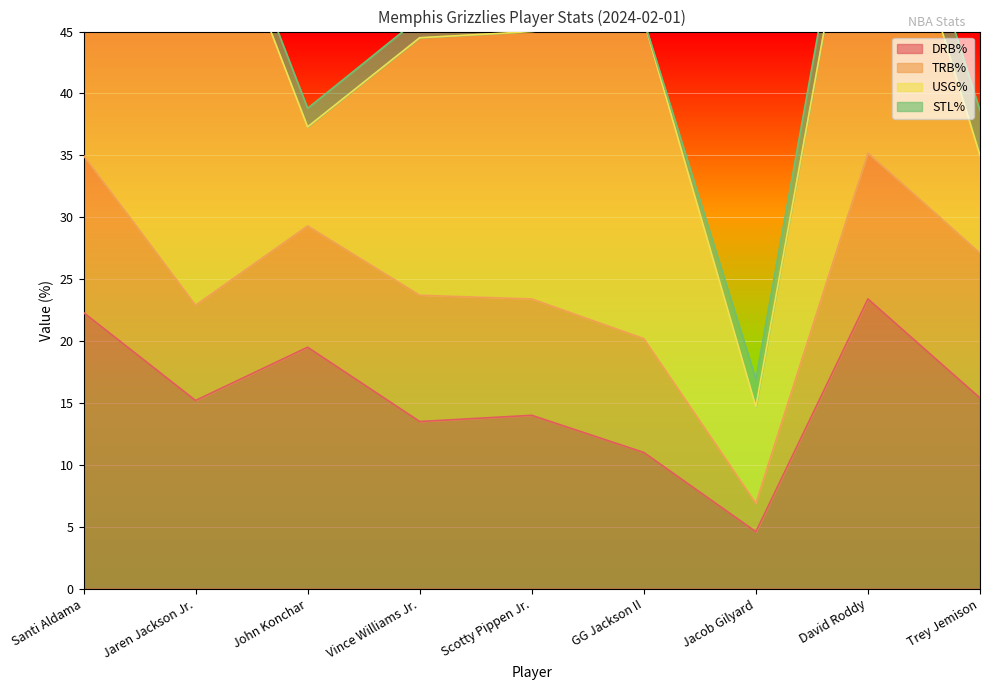

List the labels in order of TRB% value, largest first.

Santi Aldama, David Roddy, Trey Jemison, Vince Williams Jr., John Konchar, Scotty Pippen Jr., GG Jackson II, Jaren Jackson Jr., Jacob Gilyard